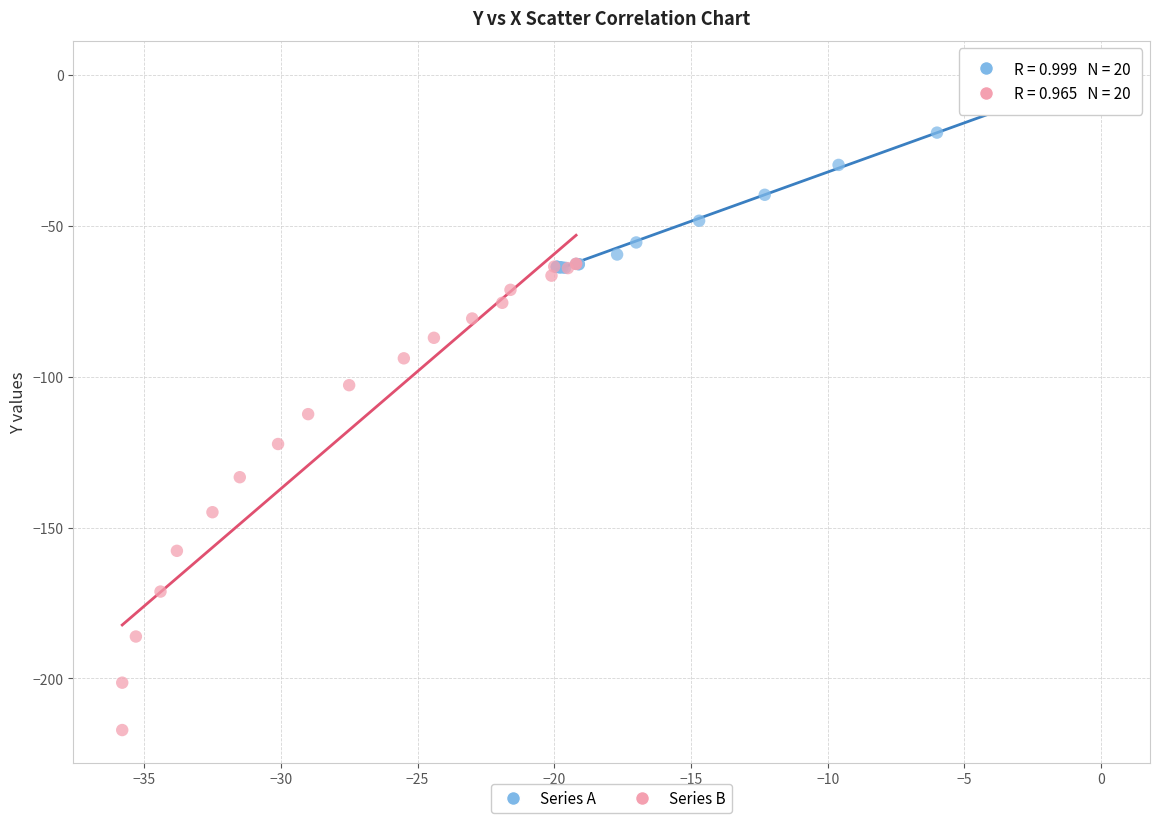

What are all the series names shown in the legend?

Series A, Series B